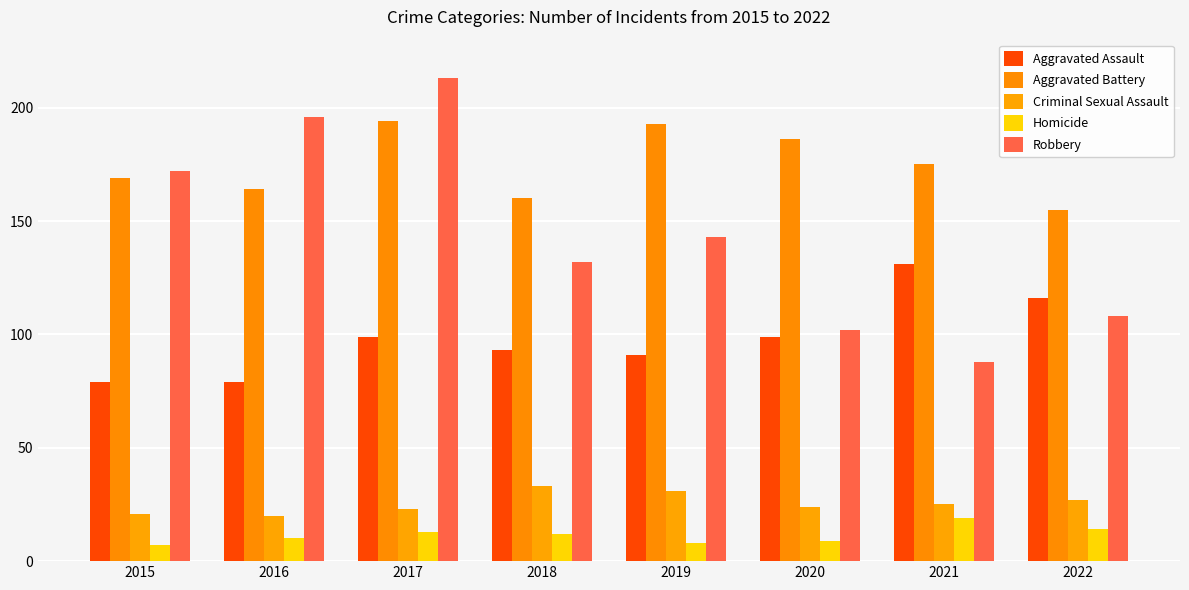

How many distinct data groups are displayed?

5